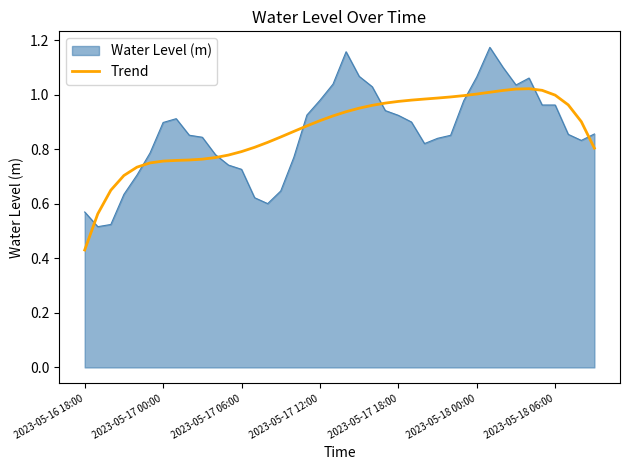

Which series has the largest range (max minus min)?

Water Level (m)